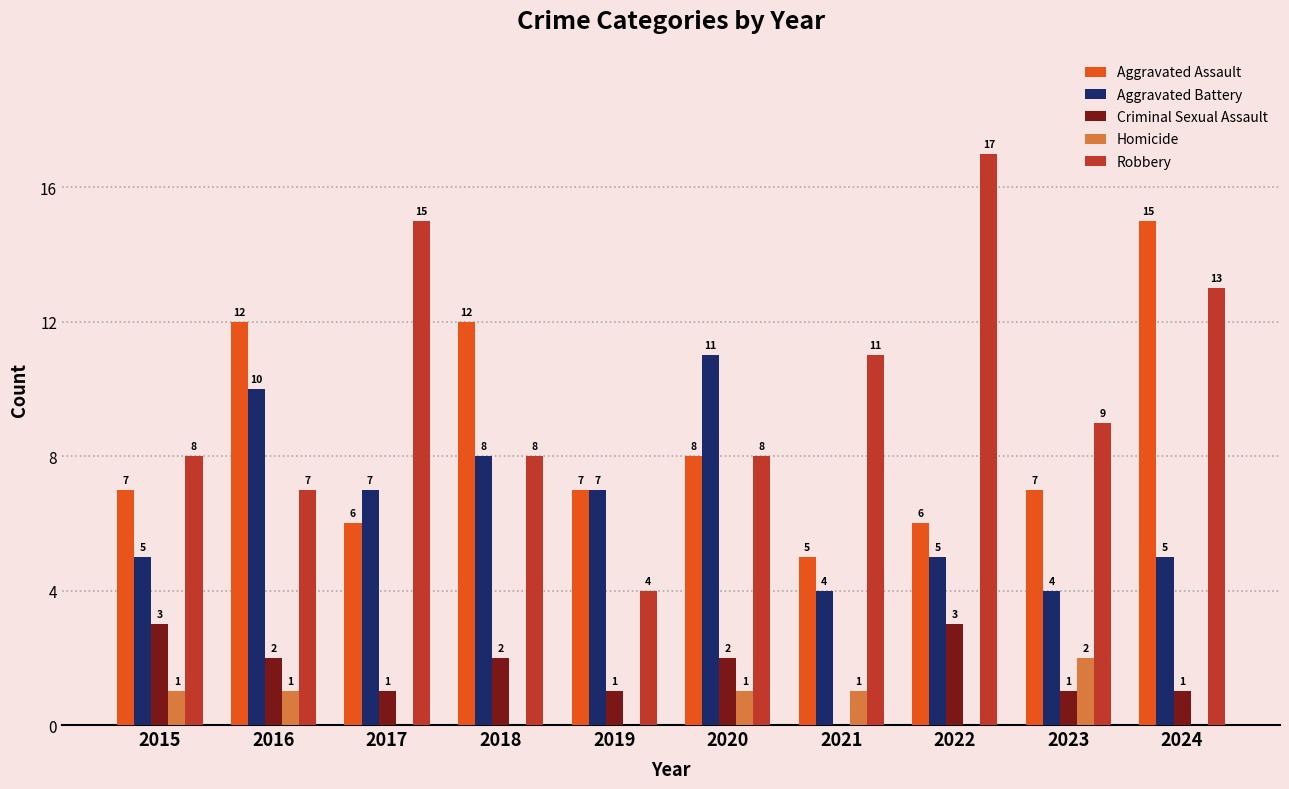

What is the greatest value displayed?

17